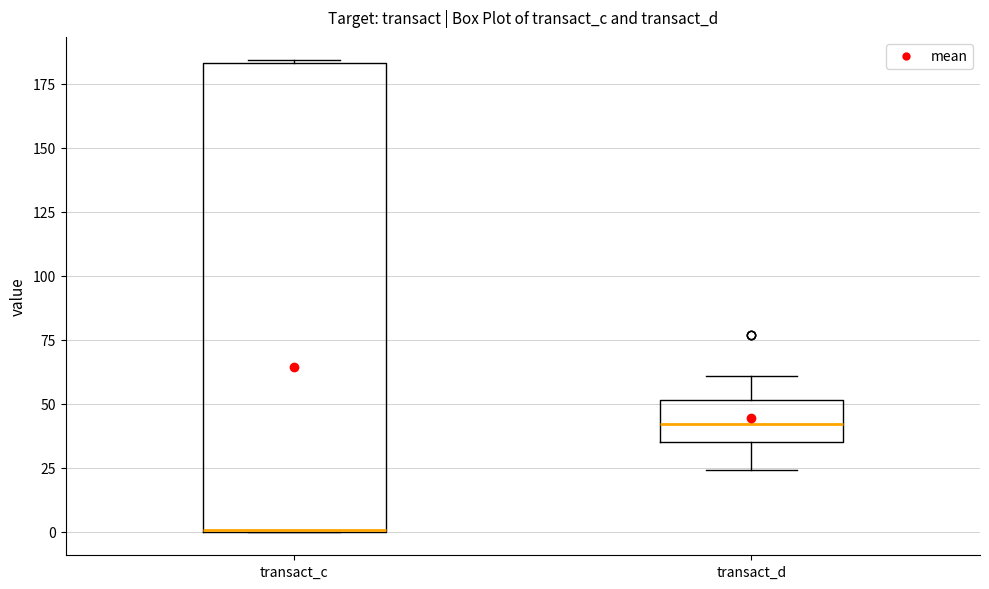

Reading left to right, read every box against the y-axis: the position of its median line, the range the box covers, and the ends of its whiskers. The values are not printed on the chart, so give them approximately, as read against the axis.

transact_c: median 0 (drawn on the box's lower edge), box 0 to 185, whiskers 0 to 185
transact_d: median 40, box 35 to 50, whiskers 25 to 60